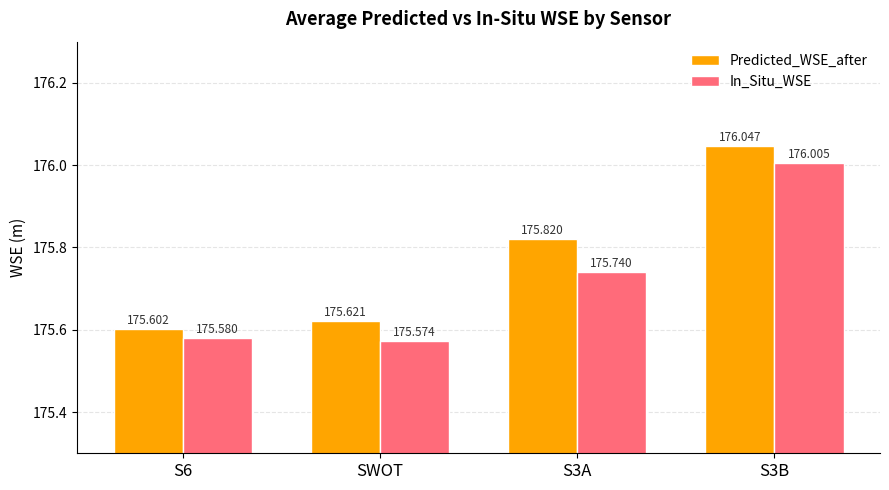

Reading left to right, transcribe all the data shown in this chart.

Predicted_WSE_after: S6=175.6	SWOT=175.6	S3A=175.8	S3B=176.0
In_Situ_WSE: S6=175.6	SWOT=175.6	S3A=175.7	S3B=176.0